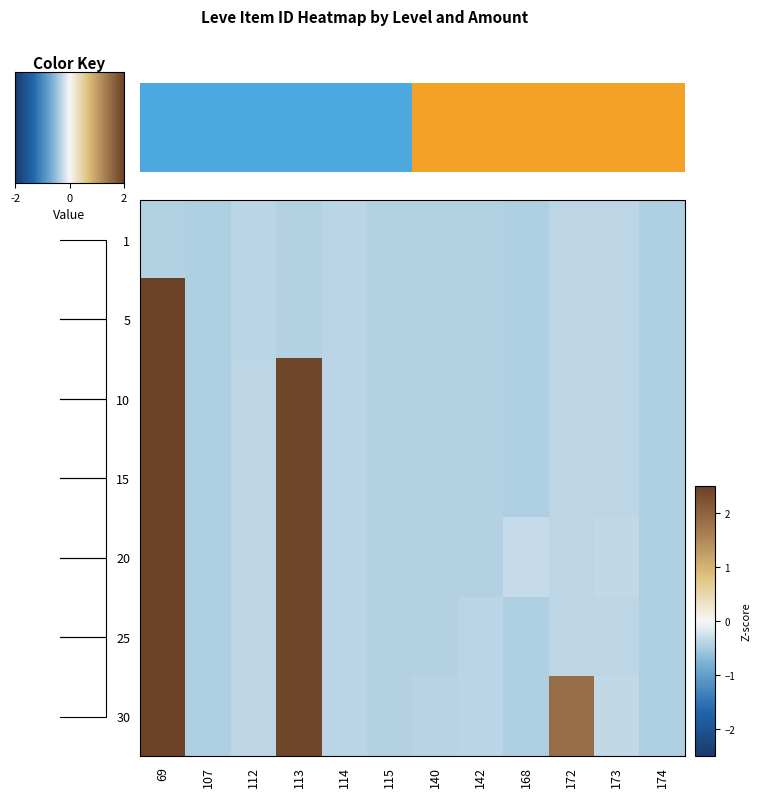

At which category is the sum across all series the highest?

69